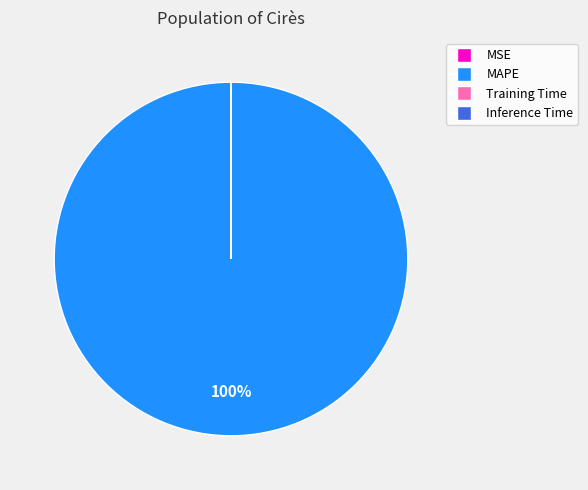

To the nearest percent, what is the difference between the largest and smallest slice percentages?

100%